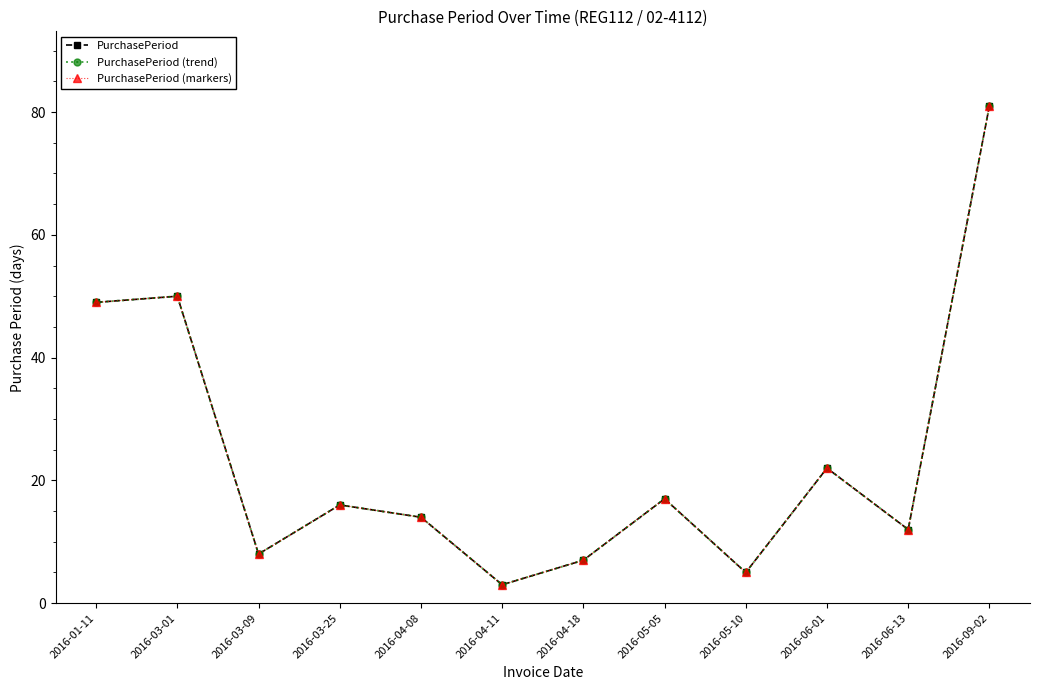

What is the approximate value of PurchasePeriod (trend) at 2016-09-02, to the nearest 5?

80